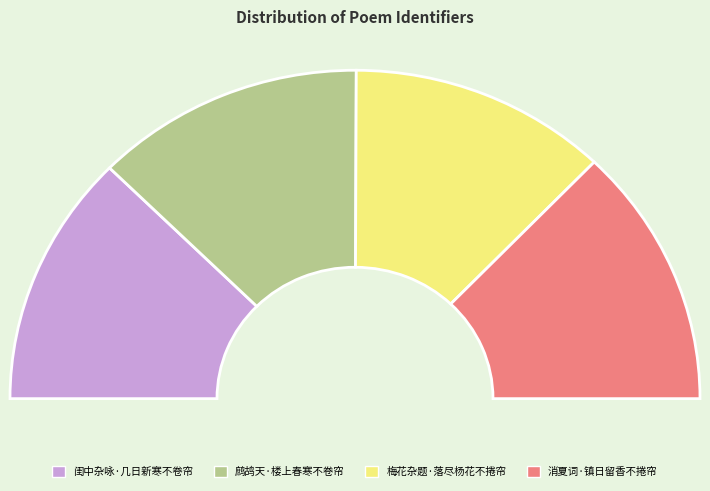

Do 消夏词·镇日留香不捲帘 and 闺中杂咏·几日新寒不卷帘 together represent more than half of the pie?

Yes